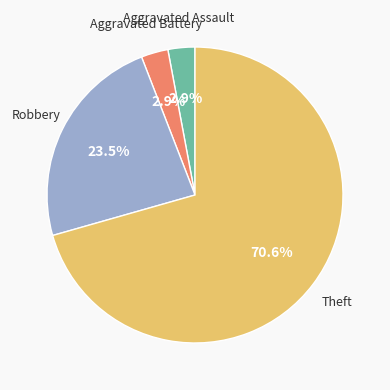

Is there a majority slice in this chart?

Yes